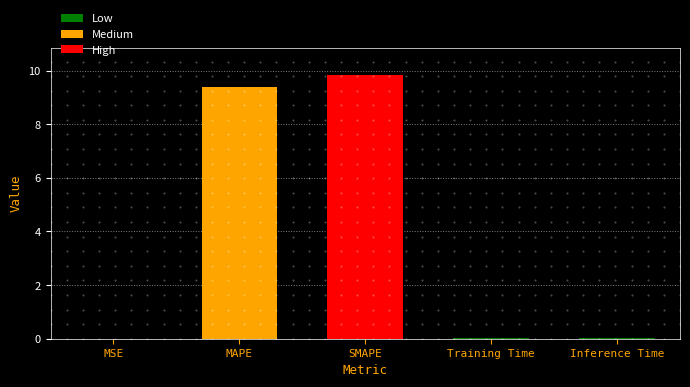

What value does the data have at SMAPE?

9.8